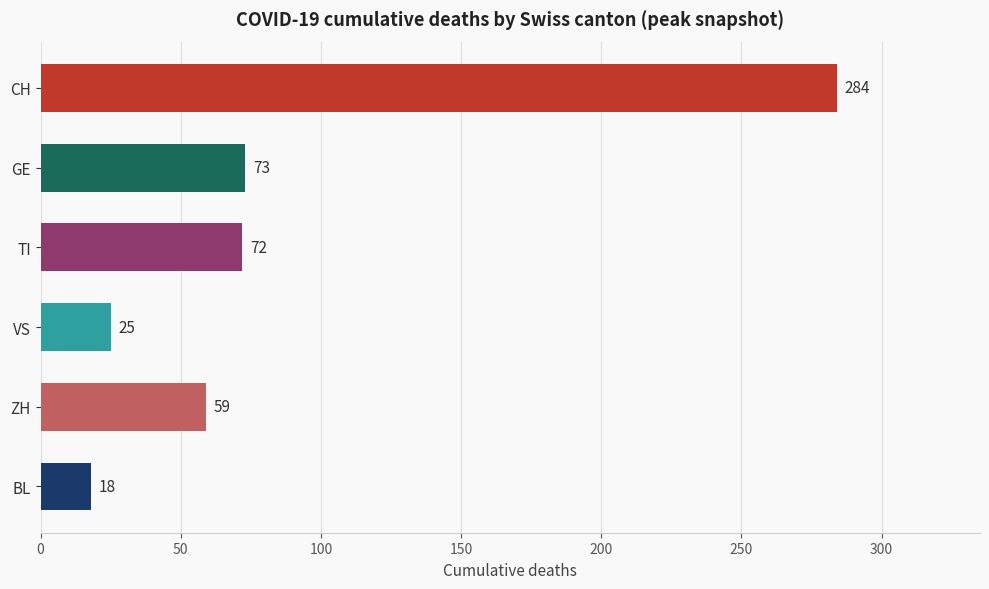

Reading top to bottom, list all the values displayed in this chart.

284	73	72	25	59	18